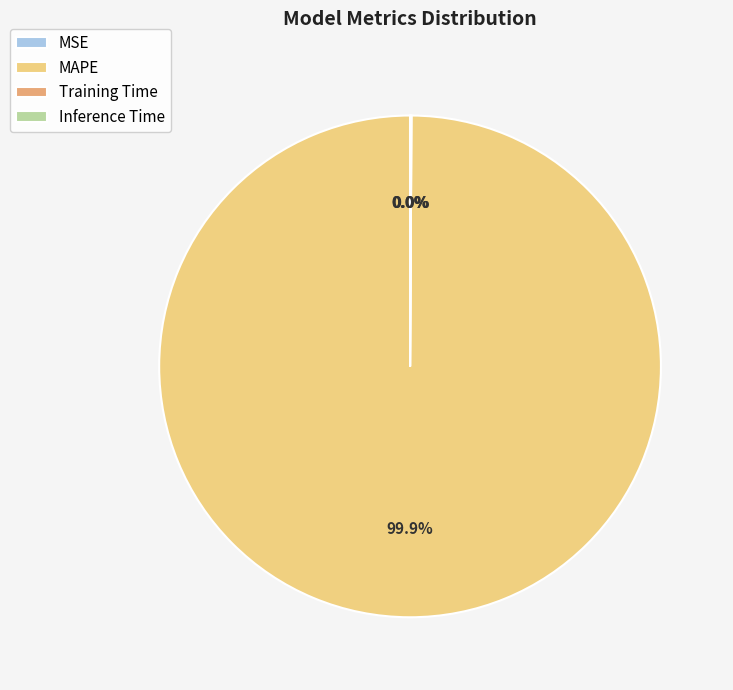

Which slice represents more than half of the pie?

MAPE